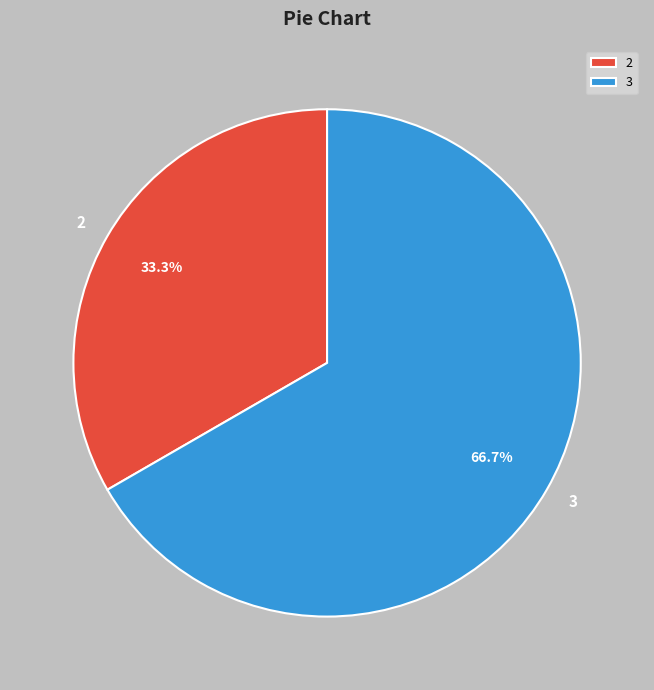

Which slice is the smallest?

2